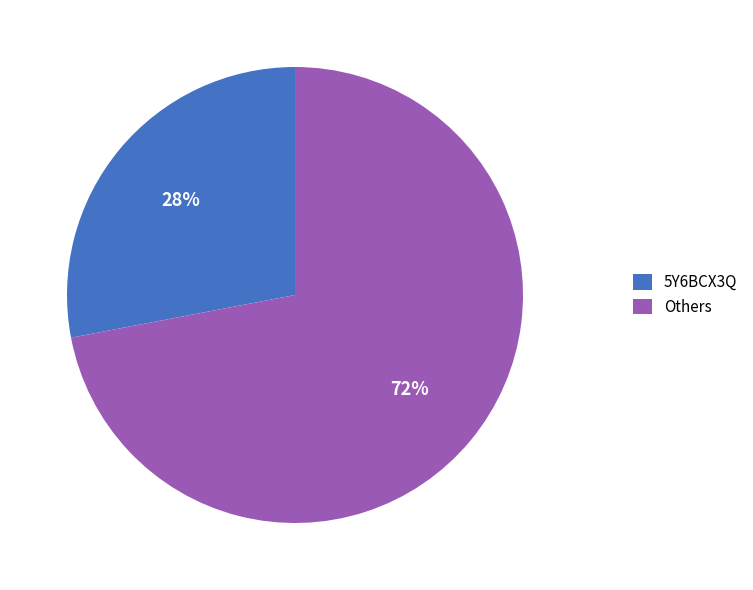

Which category has the smallest portion of the pie?

5Y6BCX3Q